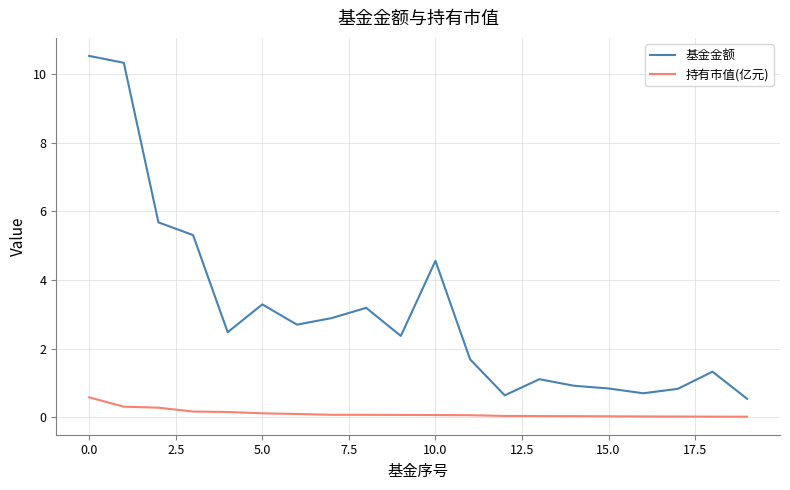

List the series in order of their overall mean, lowest first.

持有市值(亿元), 基金金额